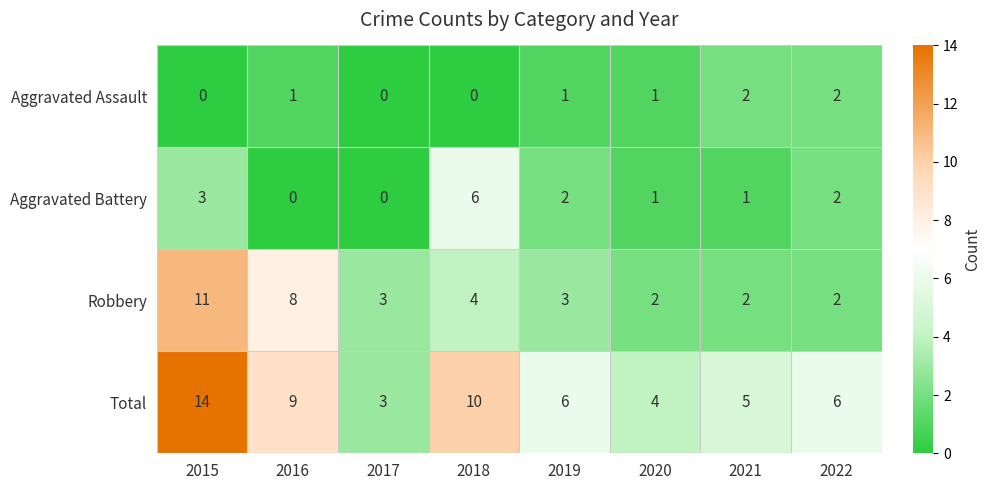

What is the greatest value displayed?

14